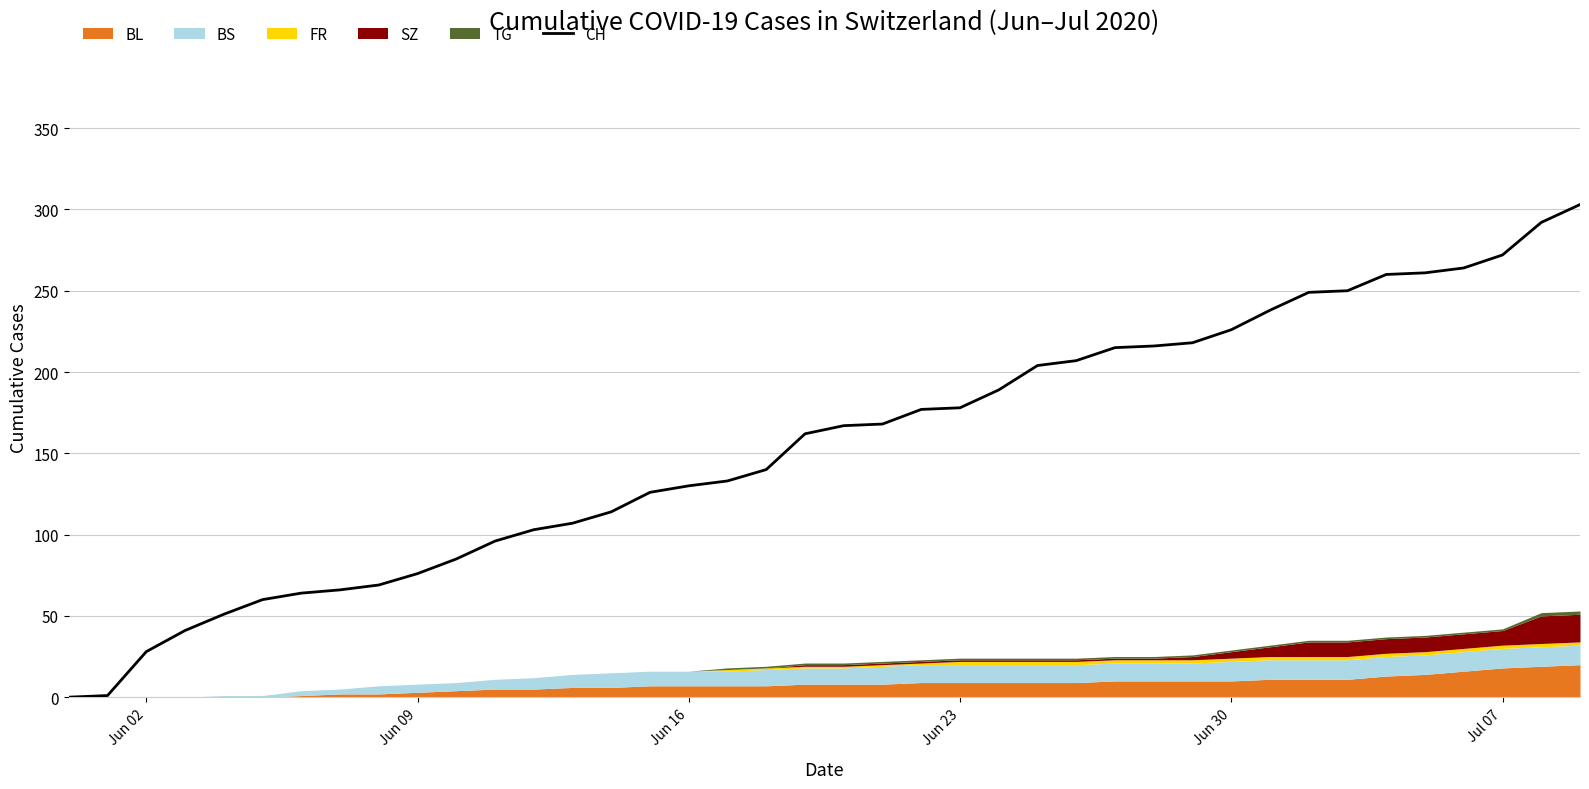

What is the maximum value for CH?

303